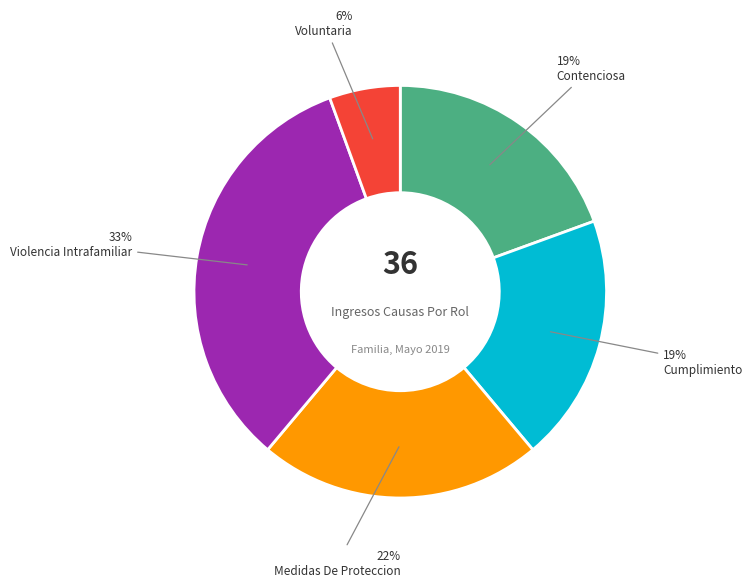

Does any single category account for the majority?

No